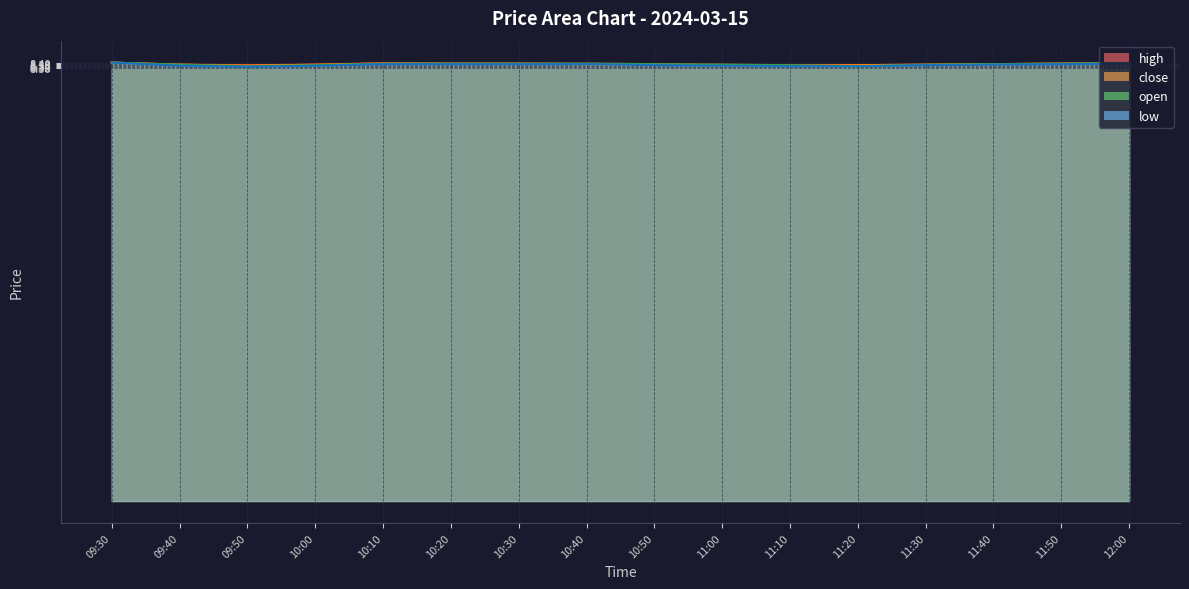

What is the maximum value shown in the chart?

8.4